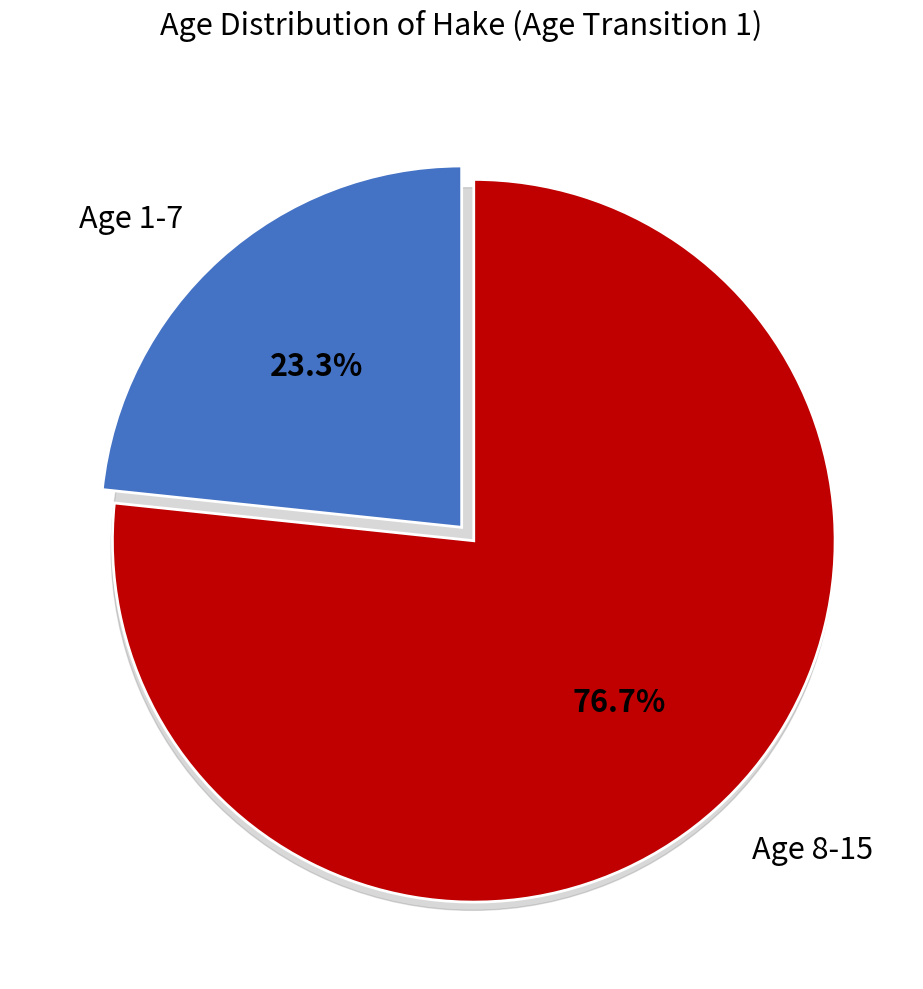

Is there a majority slice in this chart?

Yes